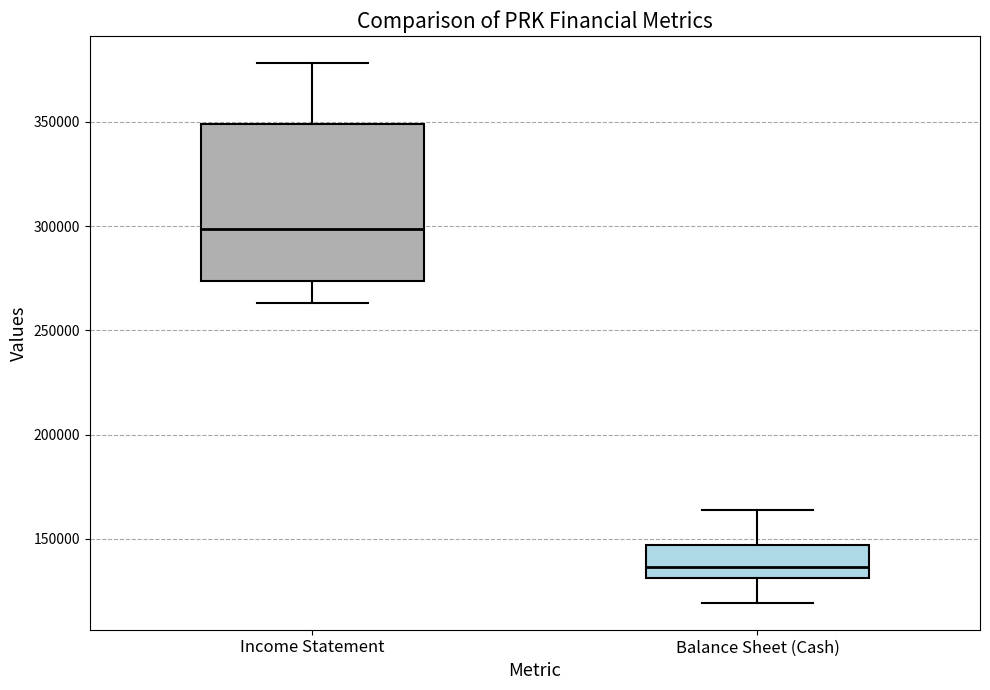

Reading left to right, read every box against the y-axis: the position of its median line, the range the box covers, and the ends of its whiskers. The values are not printed on the chart, so give them approximately, as read against the axis.

Income Statement: median 300000, box 275000 to 350000, whiskers 265000 to 380000
Balance Sheet (Cash): median 135000, box 130000 to 145000, whiskers 120000 to 165000